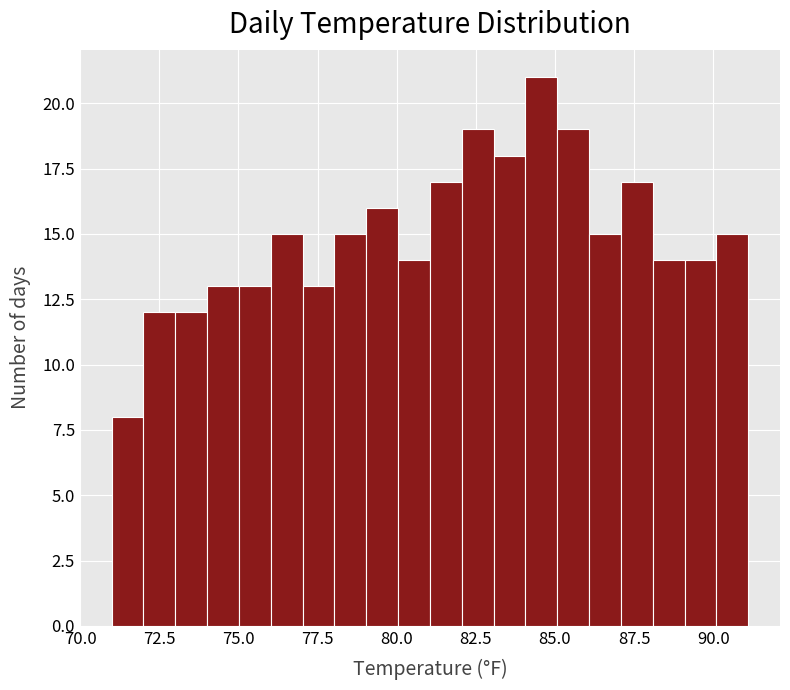

Around what value on the x-axis is the tallest bar? Give the approximate position of its centre, as read against the axis.

84.5